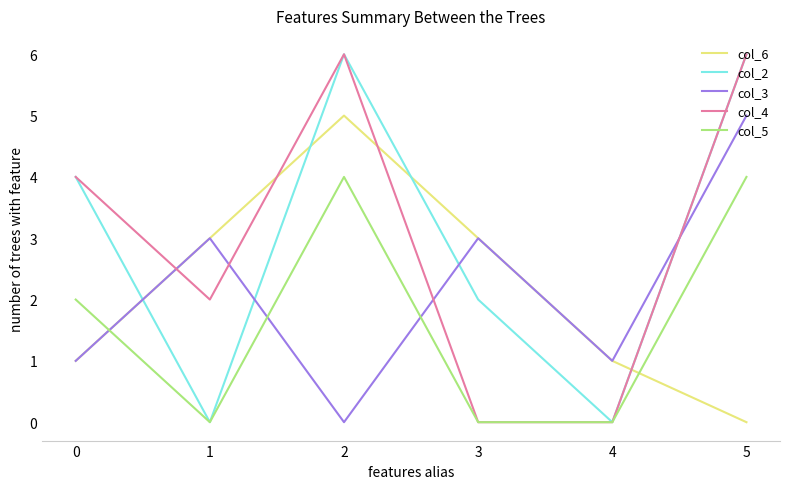

What is the greatest value displayed?

6